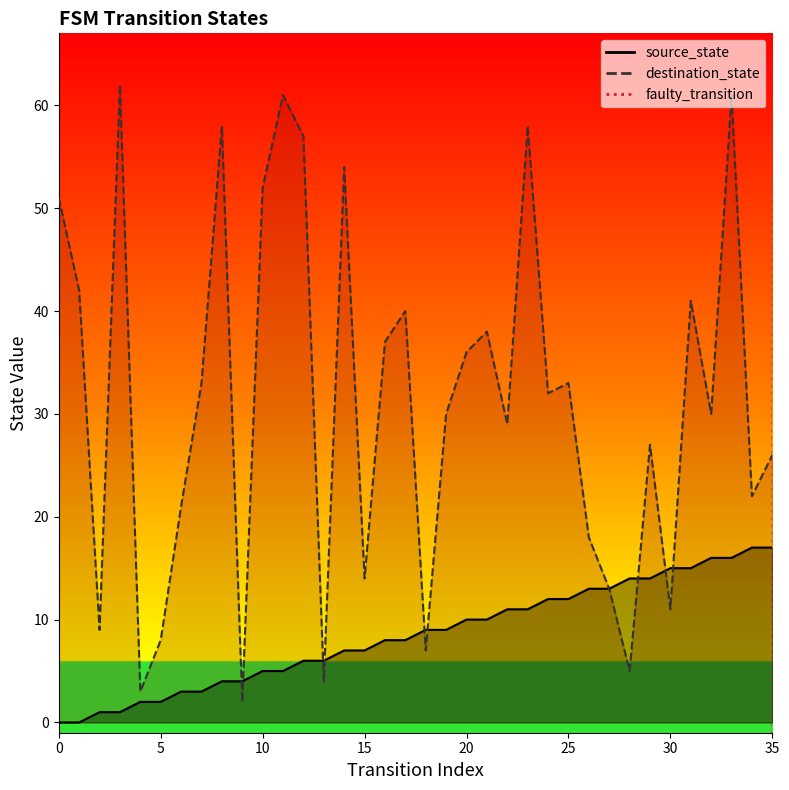

Count the values in the range 0 to 1.

2